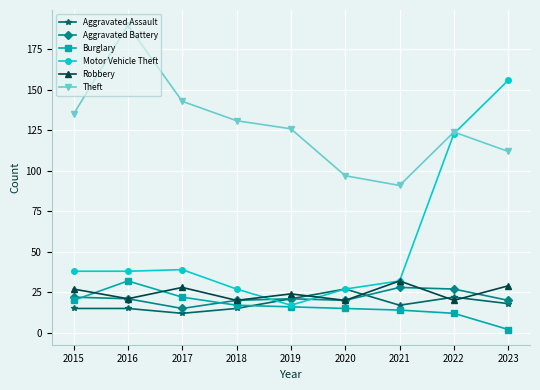

What is the minimum value shown in the chart?

2